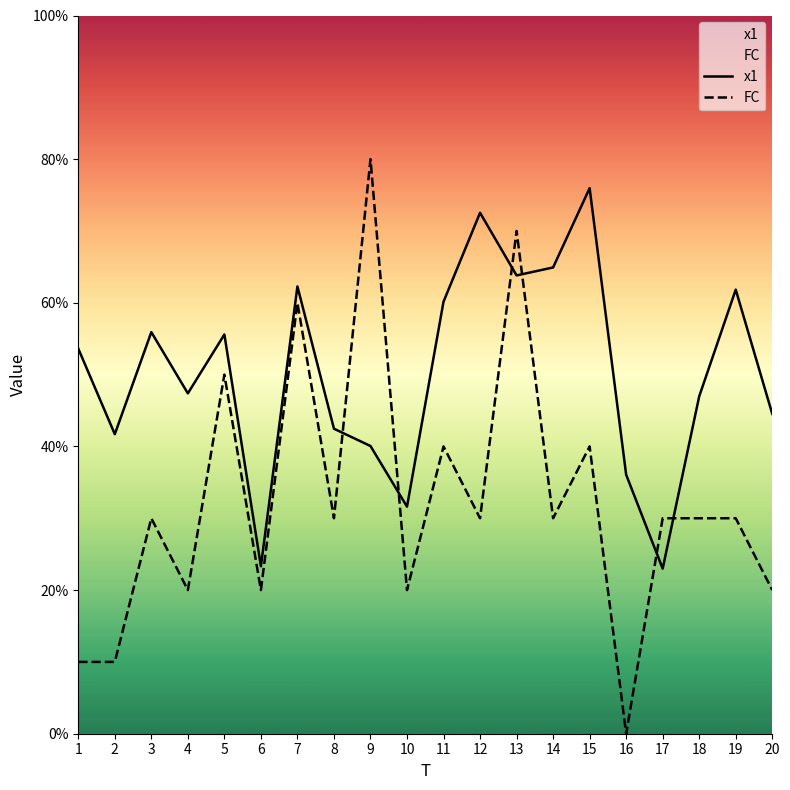

After their last crossing, which series has the higher values: FC or x1?

x1